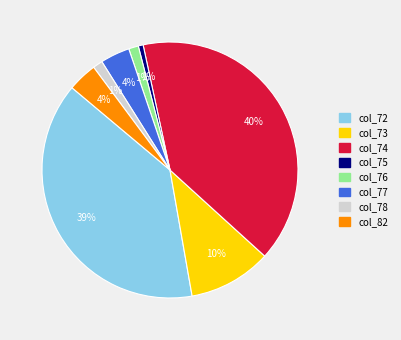

To the nearest percent, what is the average slice percentage?

12%